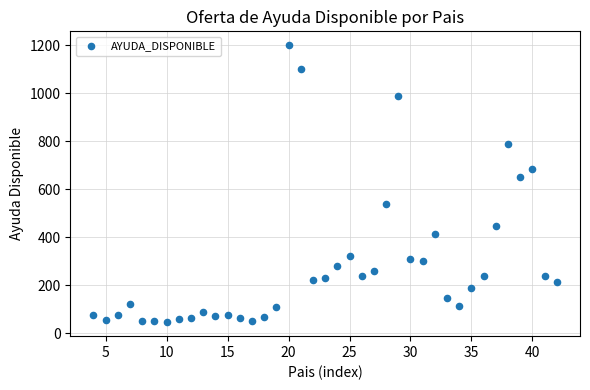

What Y value in the scatter plot is closest to 622?

651